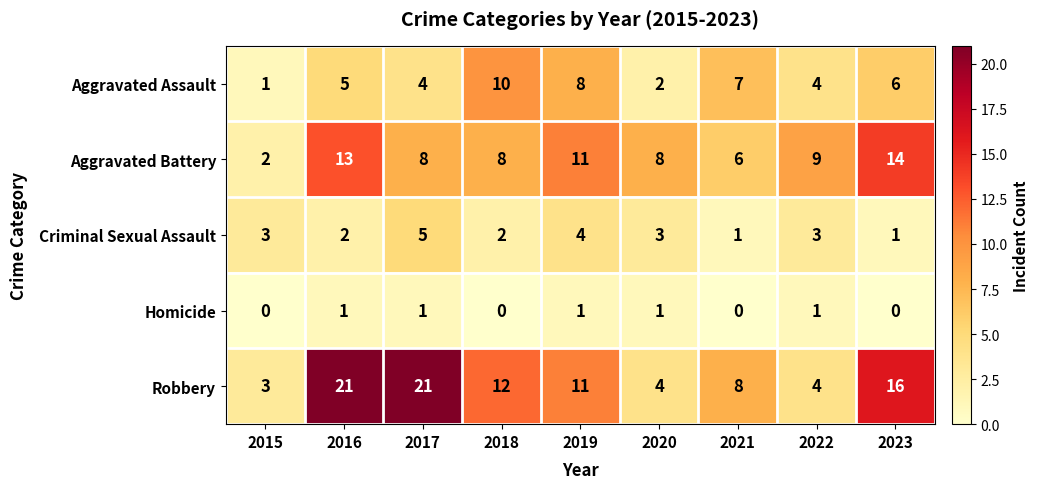

The Homicide series shows 0 at 2022. True or false?

False